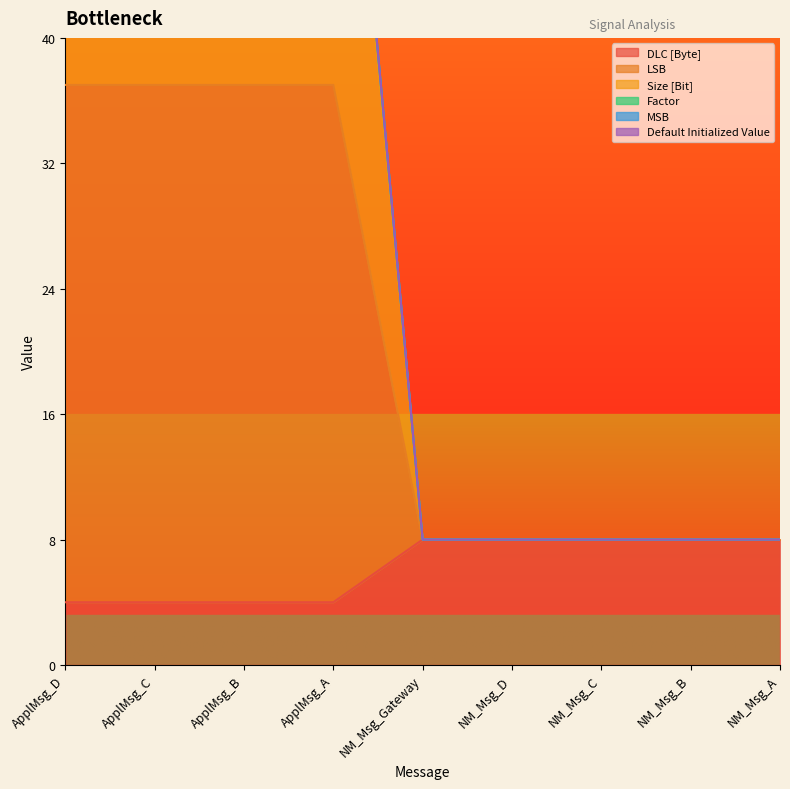

Does the chart have visible grid lines?

No